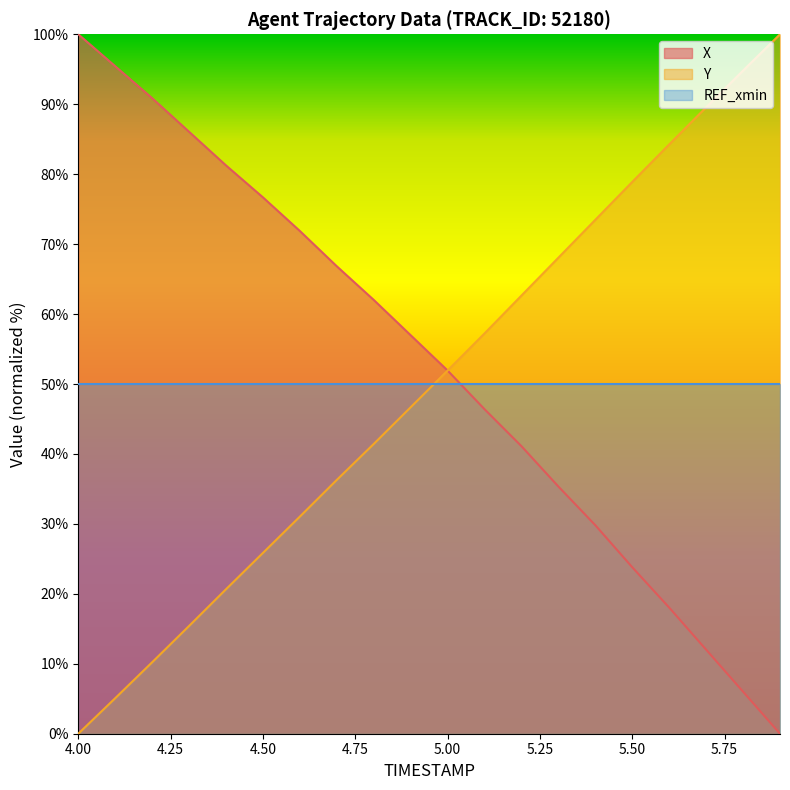

Where does the X series first go above 56?

4.00